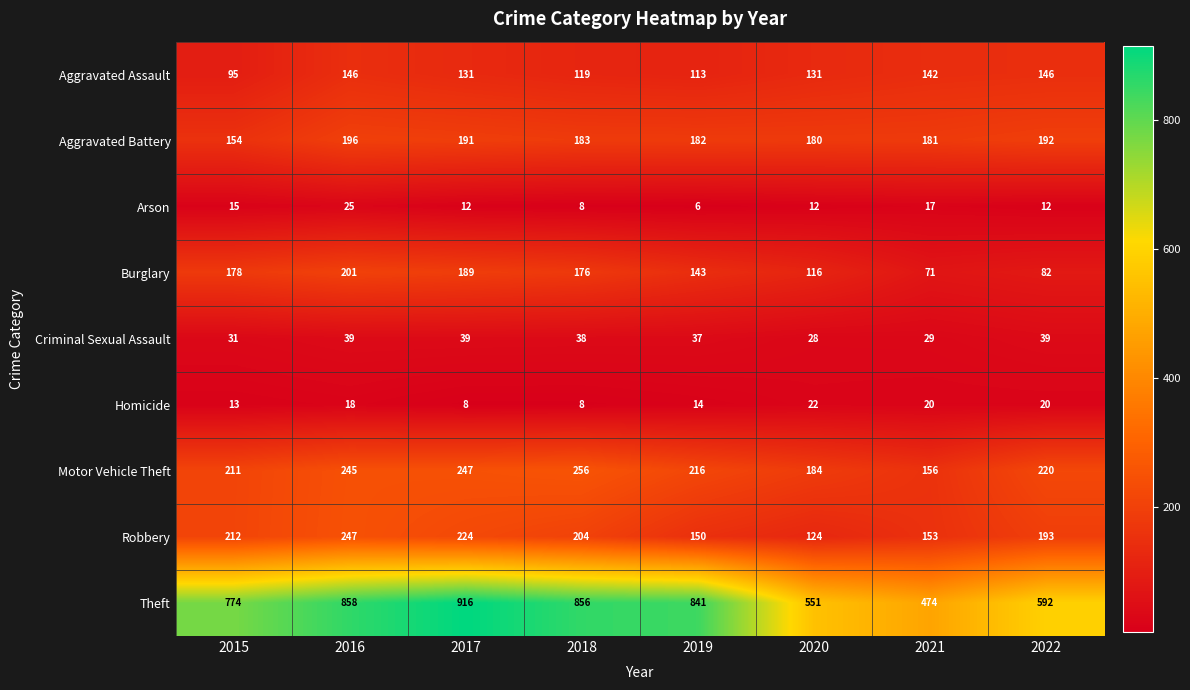

At which category is the sum across all series the highest?

2016